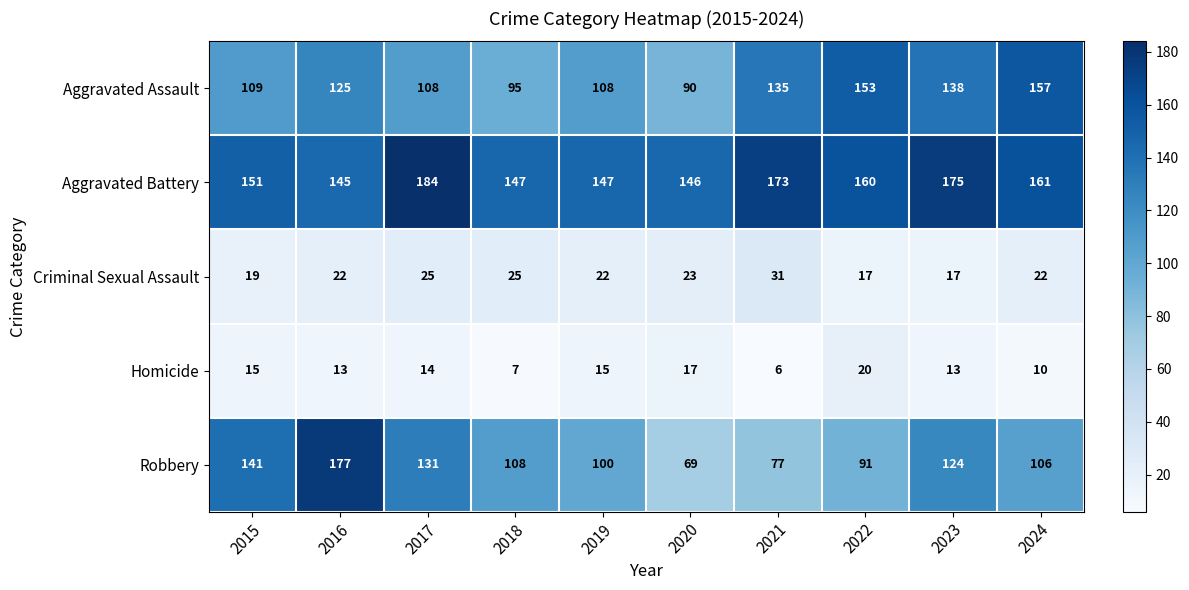

What is the difference between the second highest and minimum values in the Homicide series?

11